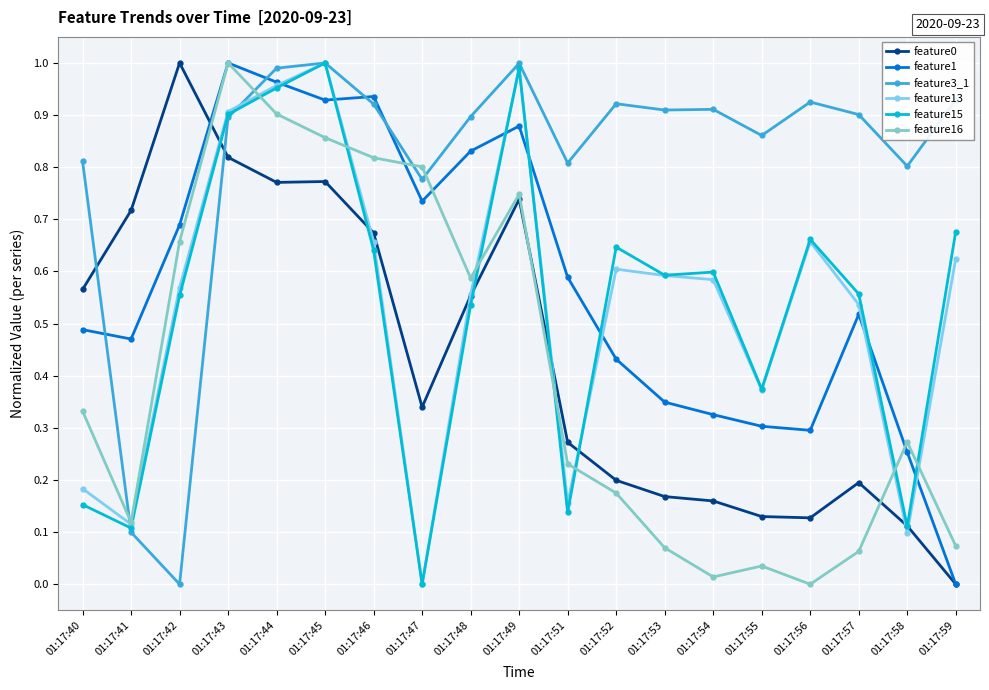

Where is the first local minimum for feature3_1?

01:17:42